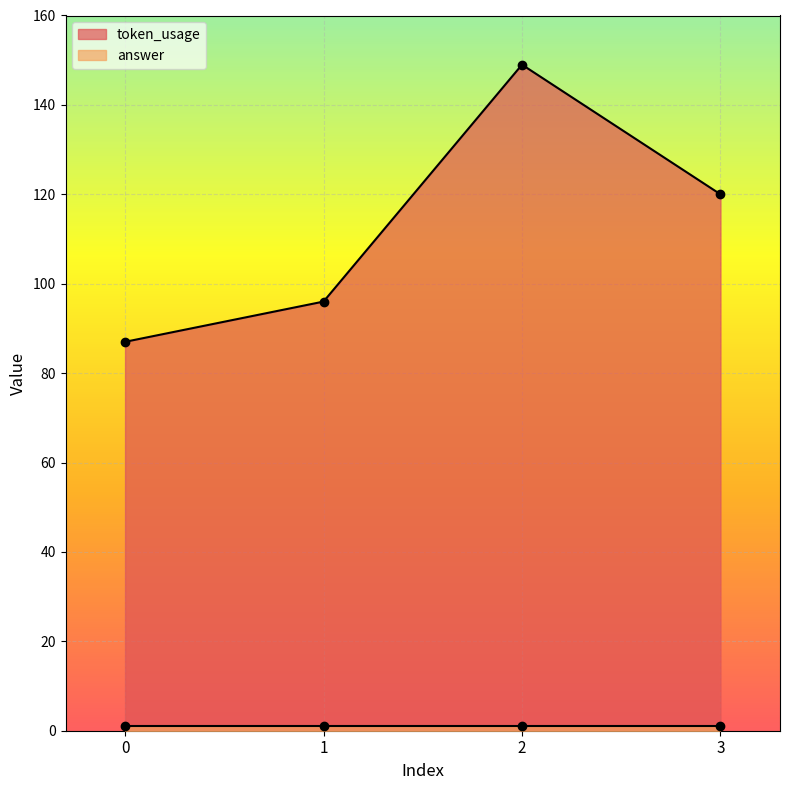

List the labels in order of value, smallest first.

0, 1, 3, 2